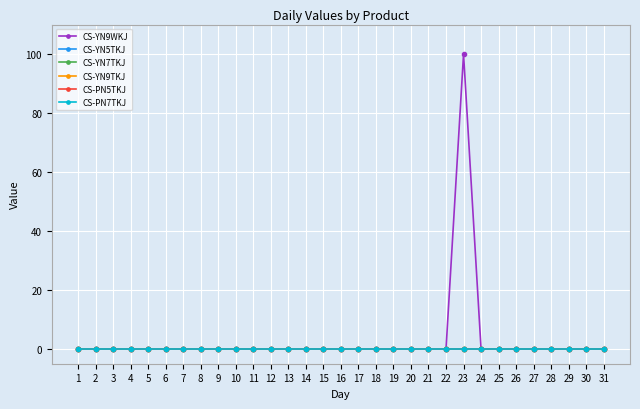

Reading right to left, transcribe all the data shown in this chart.

CS-YN9WKJ: 0	0	0	0	0	0	0	0	100	0	0	0	0	0	0	0	0	0	0	0	0	0	0	0	0	0	0	0	0	0	0
CS-YN5TKJ: 0	0	0	0	0	0	0	0	0	0	0	0	0	0	0	0	0	0	0	0	0	0	0	0	0	0	0	0	0	0	0
CS-YN7TKJ: 0	0	0	0	0	0	0	0	0	0	0	0	0	0	0	0	0	0	0	0	0	0	0	0	0	0	0	0	0	0	0
CS-YN9TKJ: 0	0	0	0	0	0	0	0	0	0	0	0	0	0	0	0	0	0	0	0	0	0	0	0	0	0	0	0	0	0	0
CS-PN5TKJ: 0	0	0	0	0	0	0	0	0	0	0	0	0	0	0	0	0	0	0	0	0	0	0	0	0	0	0	0	0	0	0
CS-PN7TKJ: 0	0	0	0	0	0	0	0	0	0	0	0	0	0	0	0	0	0	0	0	0	0	0	0	0	0	0	0	0	0	0